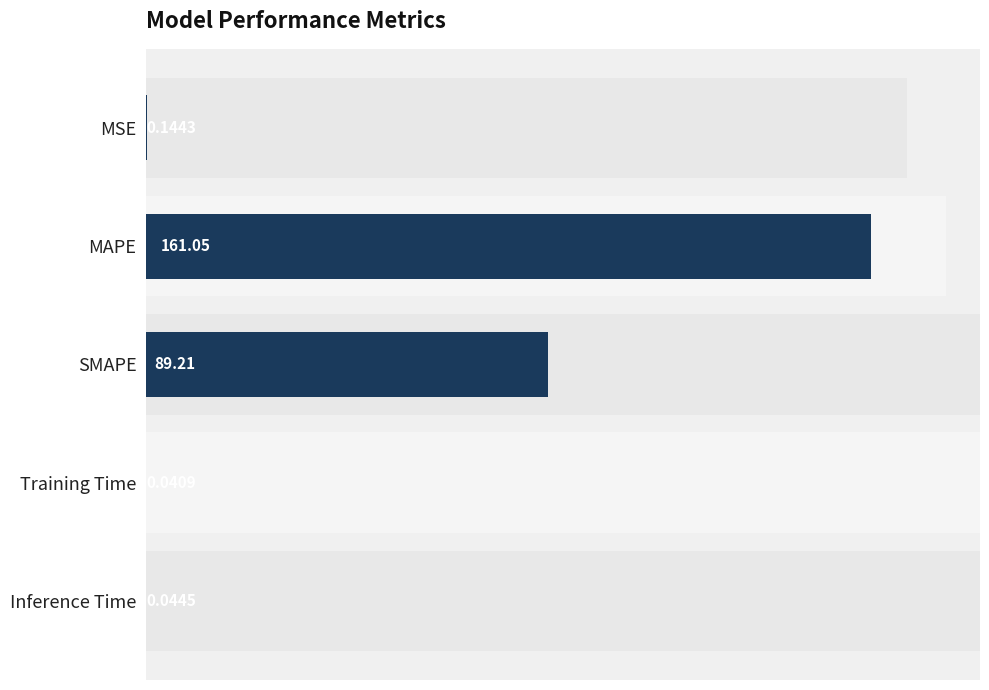

The value at Inference Time is 0.1. True or false?

False